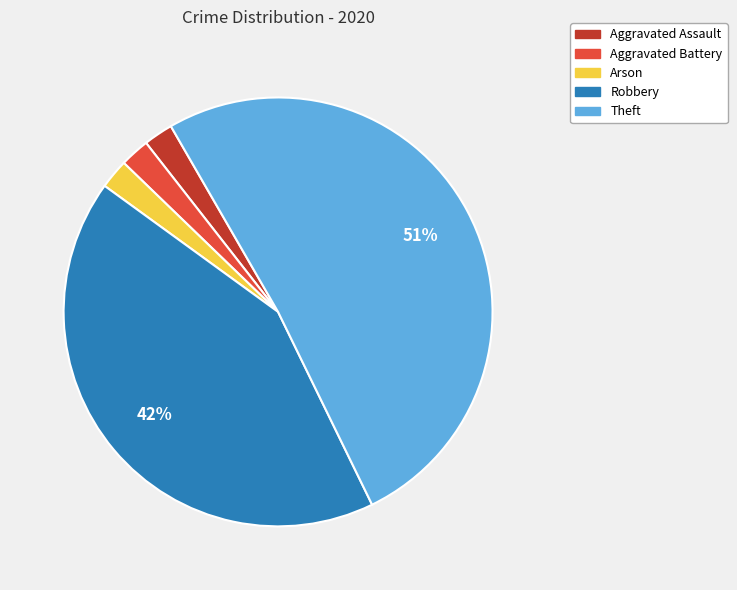

Is the sum of Aggravated Assault and Aggravated Battery greater than half?

No